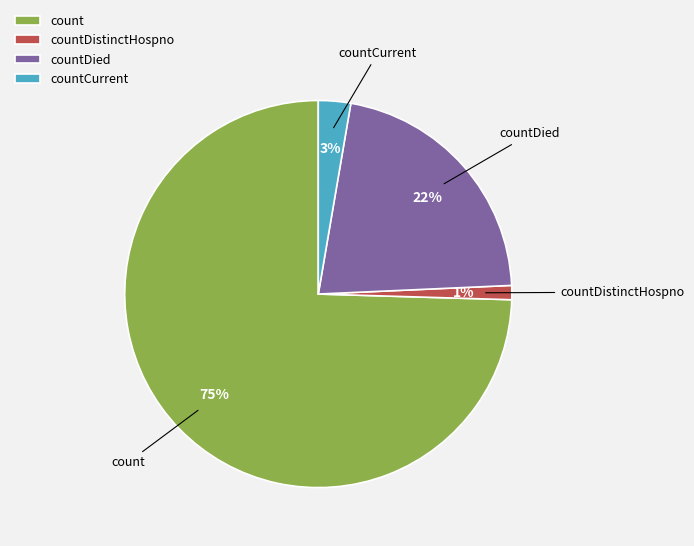

Which slice represents more than half of the pie?

count